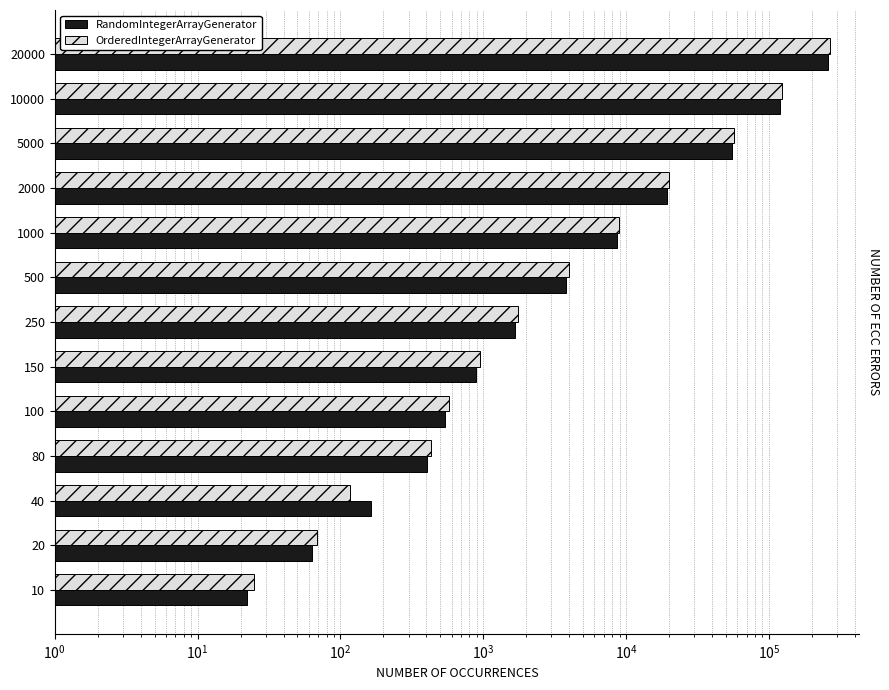

Which series has the largest range (max minus min)?

OrderedIntegerArrayGenerator